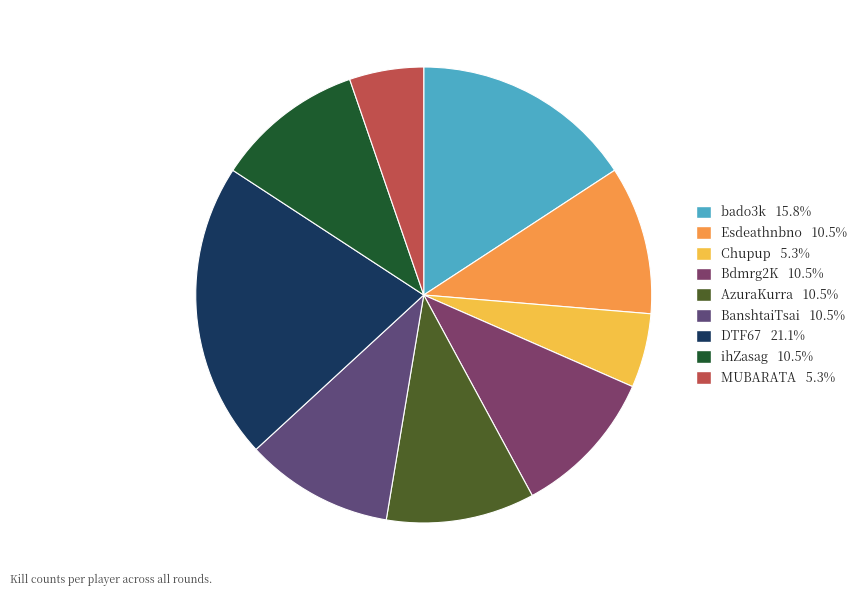

The BanshtaiTsai slice represents 11% of the pie. True or false?

True